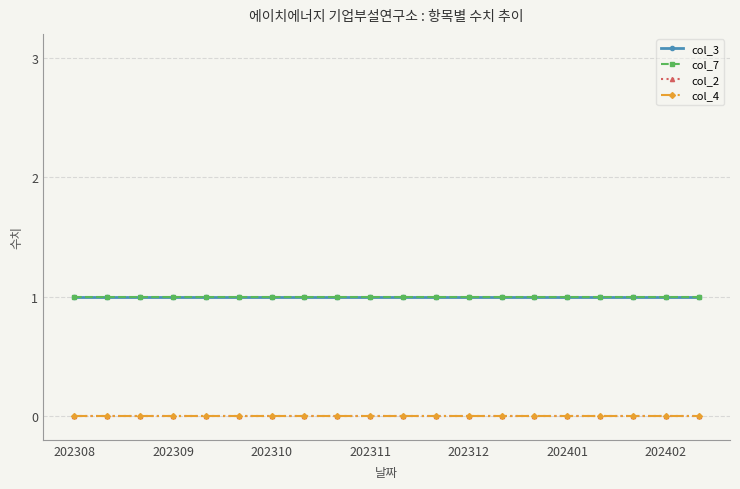

Rank the series by their maximum value, from highest to lowest.

col_3, col_7, col_2, col_4